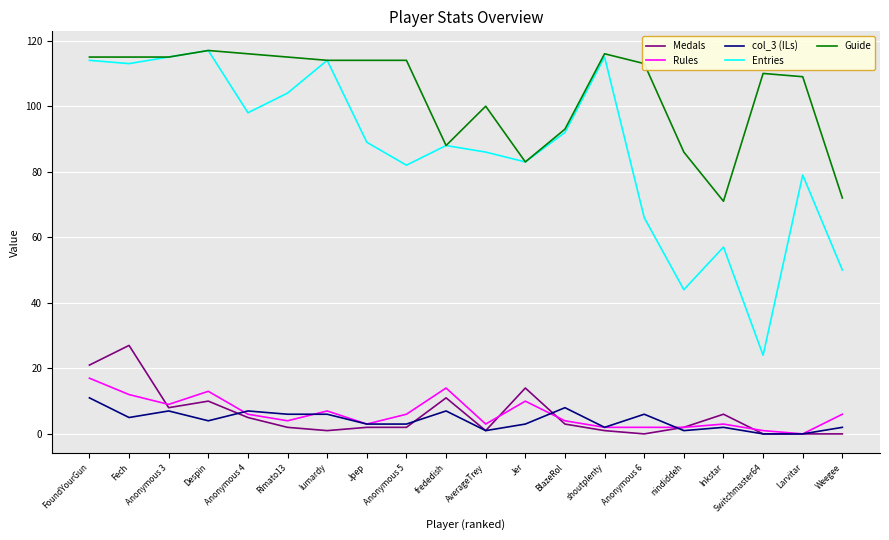

Reading right to left, list all the values displayed in this chart.

Medals: 0	0	0	6	2	0	1	3	14	1	11	2	2	1	2	5	10	8	27	21
Rules: 6	0	1	3	2	2	2	4	10	3	14	6	3	7	4	6	13	9	12	17
col_3 (ILs): 2	0	0	2	1	6	2	8	3	1	7	3	3	6	6	7	4	7	5	11
Entries: 50	79	24	57	44	66	115	92	83	86	88	82	89	114	104	98	117	115	113	114
Guide: 72	109	110	71	86	113	116	93	83	100	88	114	114	114	115	116	117	115	115	115